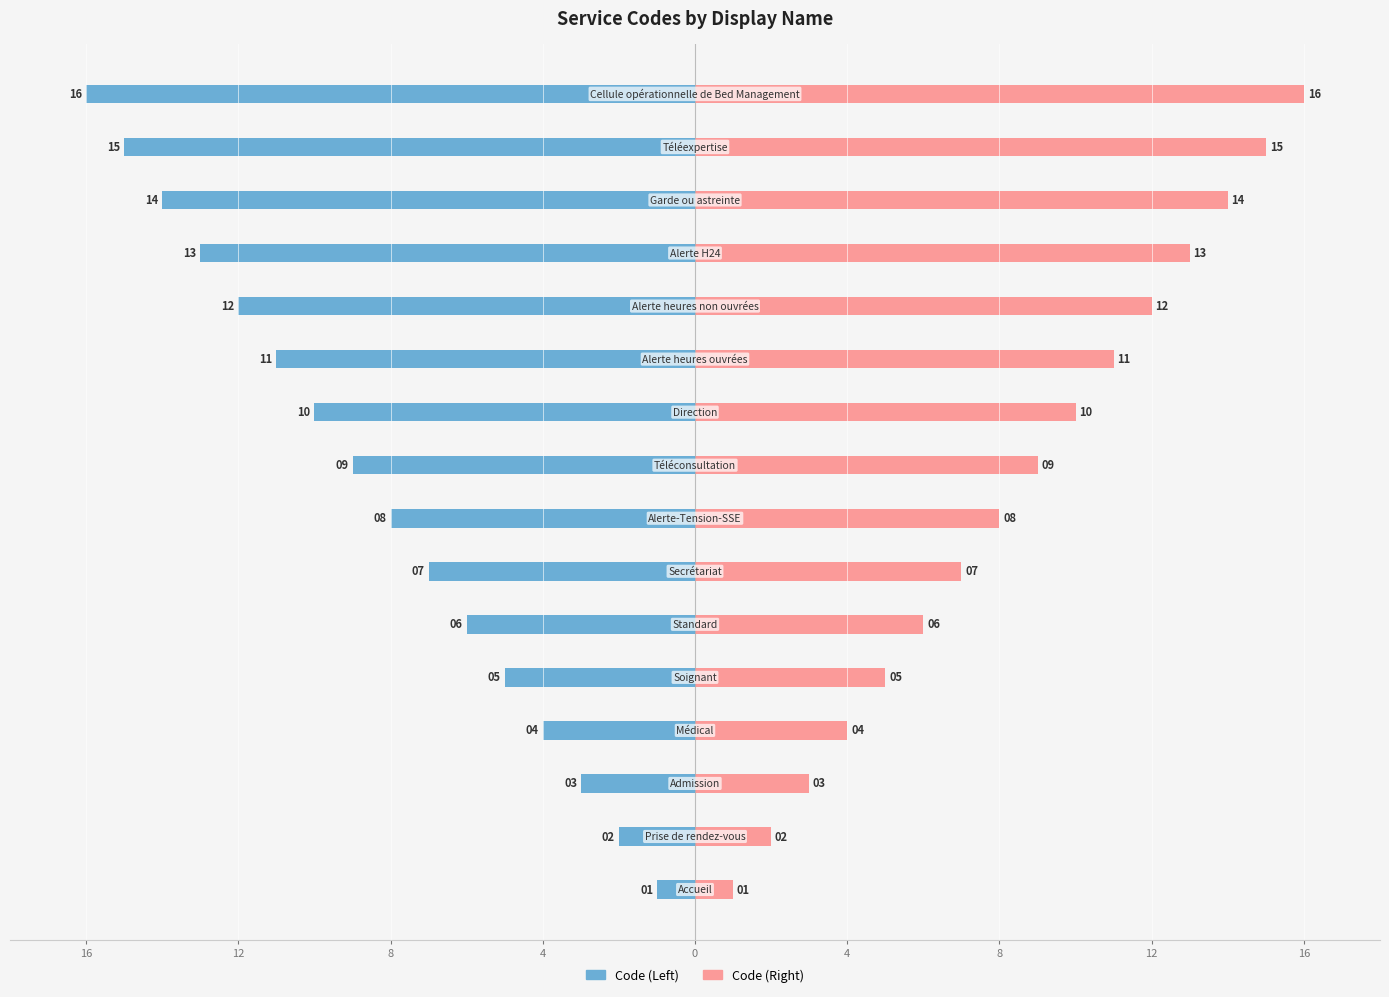

Which series changed the most between 4 and 8?

Code (Left)